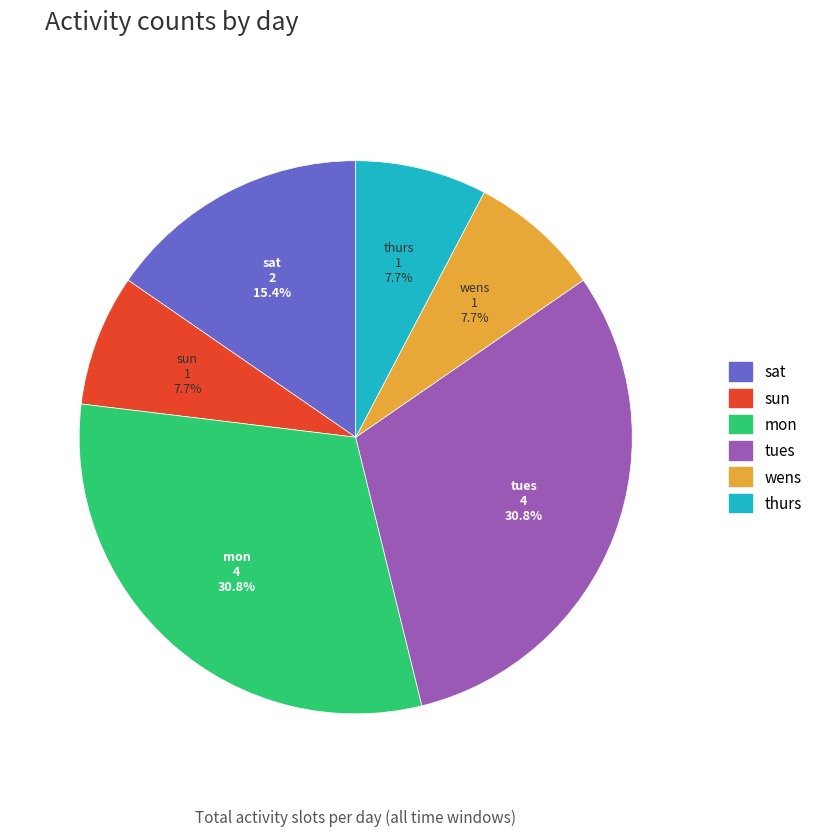

Does any single category account for the majority?

No